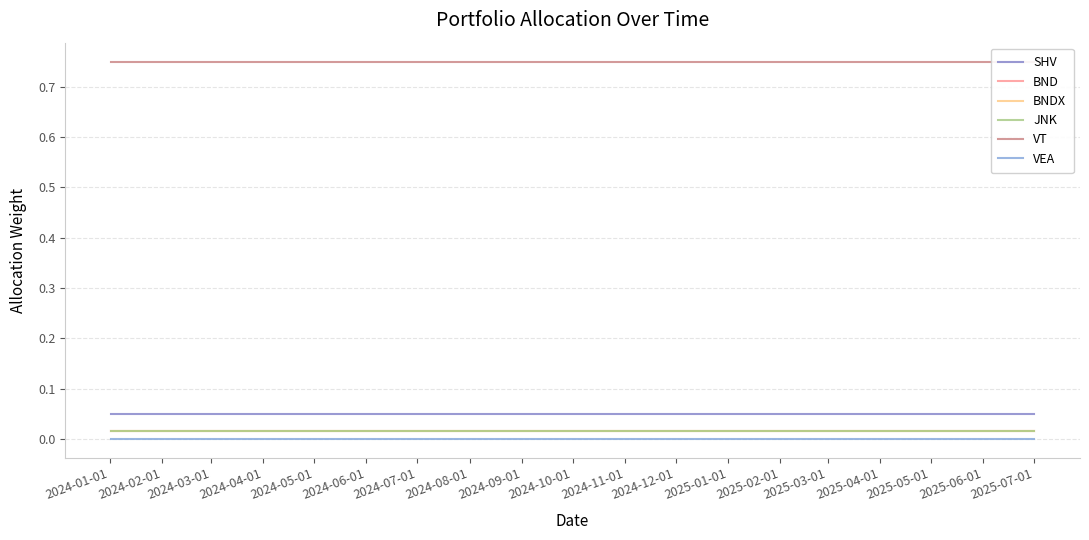

Rank the series by their maximum value, from lowest to highest.

VEA, BND, BNDX, JNK, SHV, VT